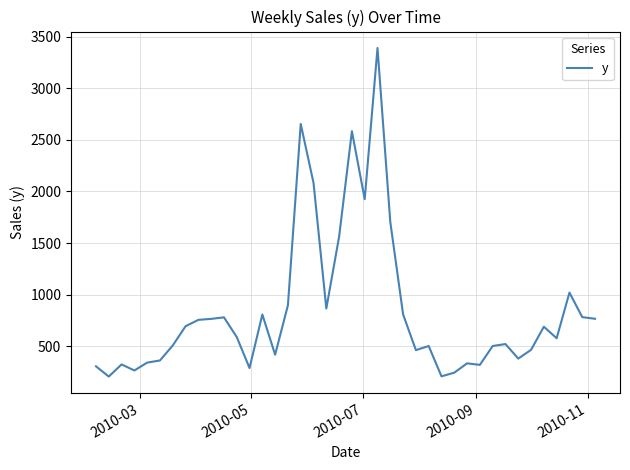

What is the smallest value displayed?

206.0